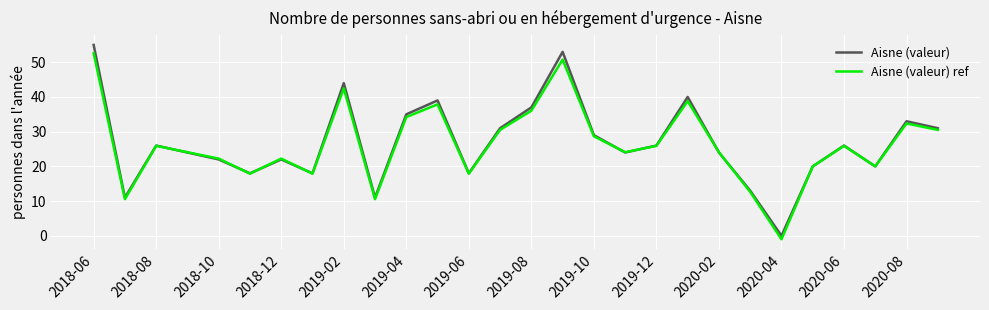

What is the maximum value for Aisne (valeur) ref?

52.6